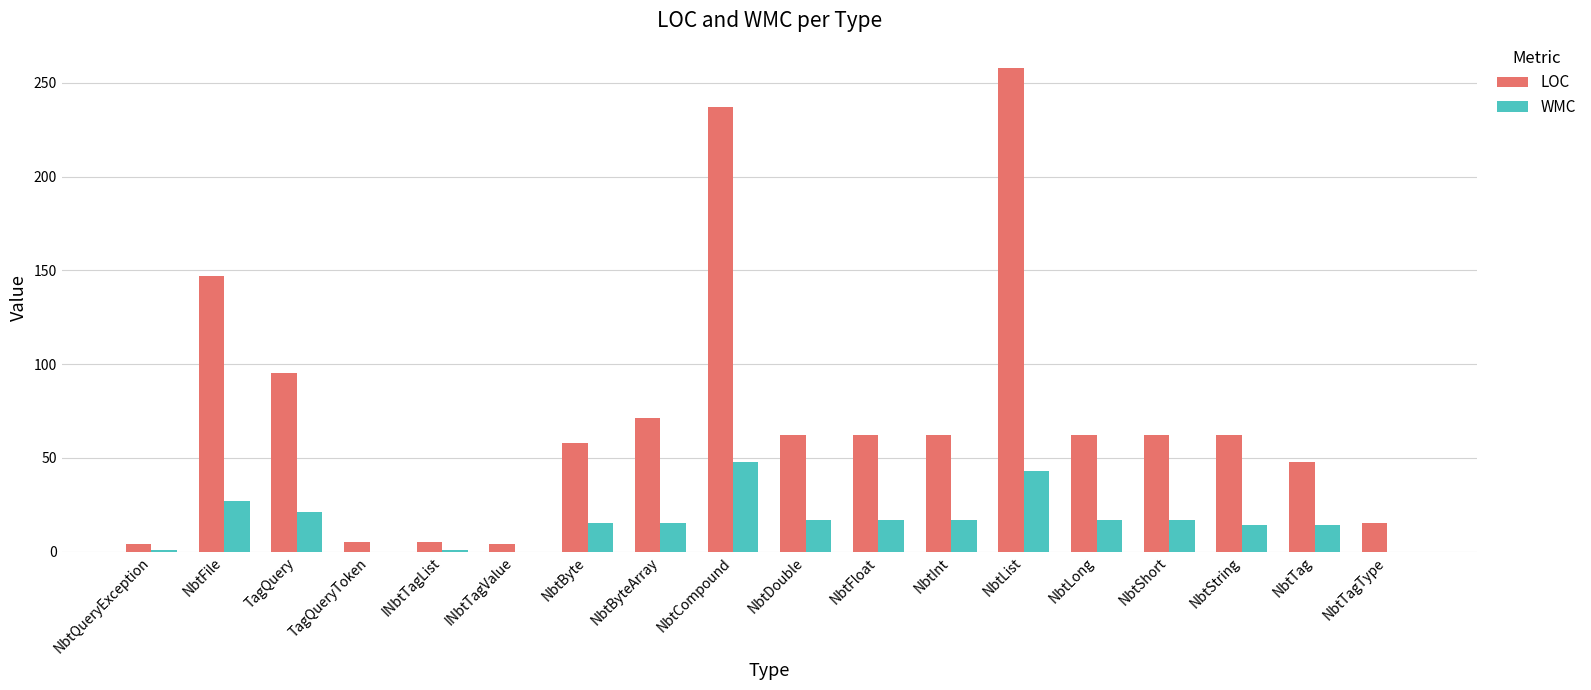

What is the highest value of the LOC series?

258